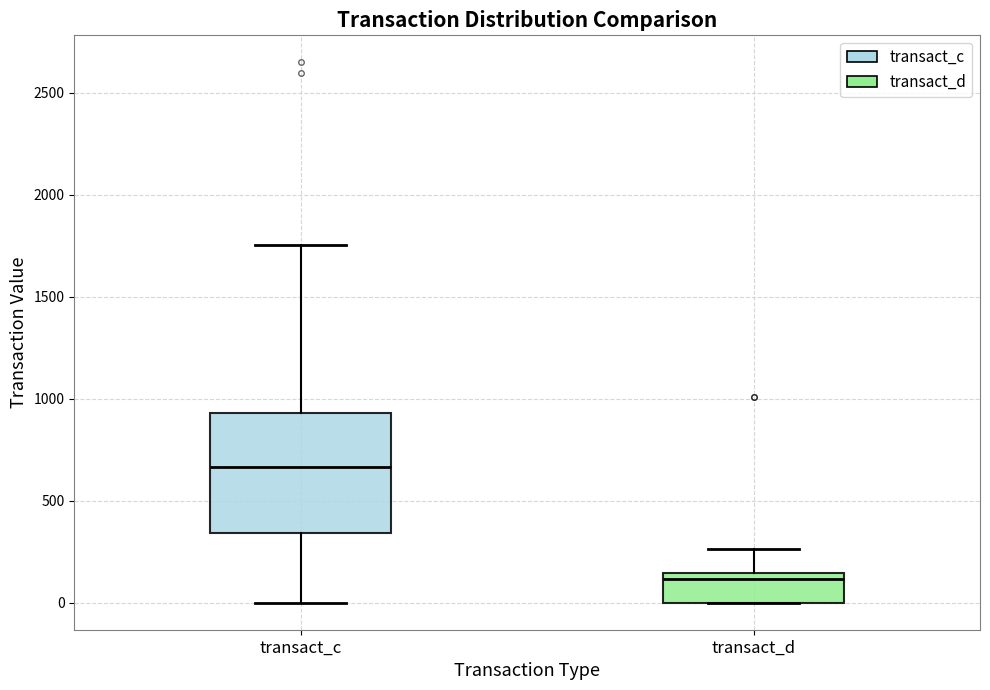

Where is the upper edge of the box for transact_d on the y-axis? The values are not printed on the chart, so give them approximately, as read against the axis.

150